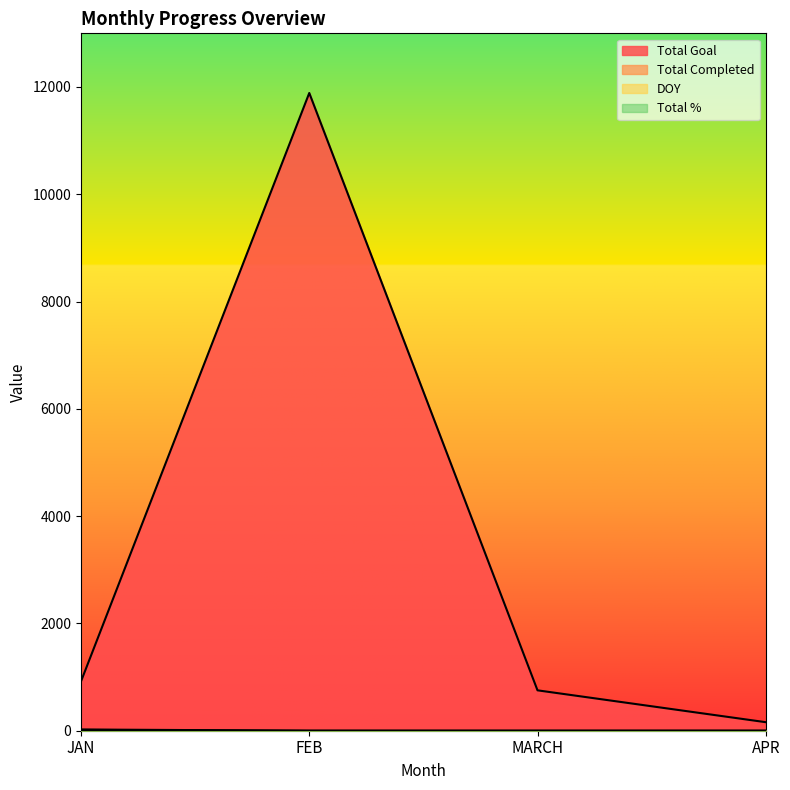

Which series has the largest range (max minus min)?

Total Goal